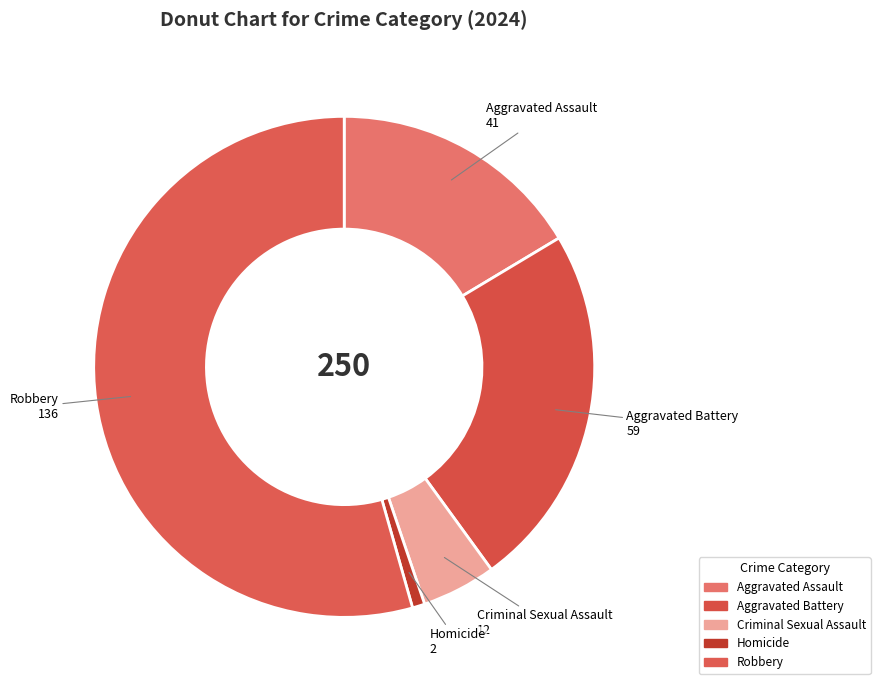

What is the total percentage of Homicide and Criminal Sexual Assault?

5.6%